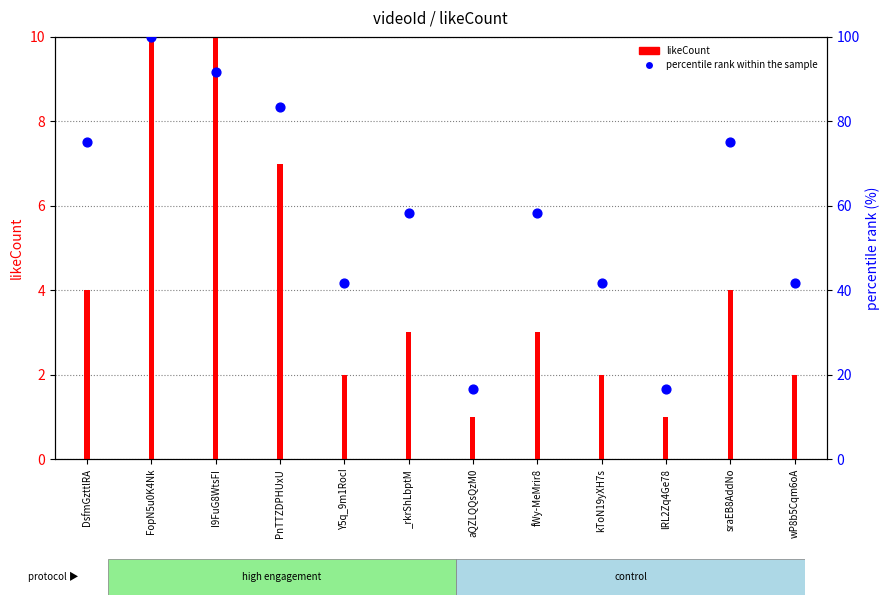

Which has a higher value, DsfmGzttlRA or FopN5u0K4Nk?

FopN5u0K4Nk